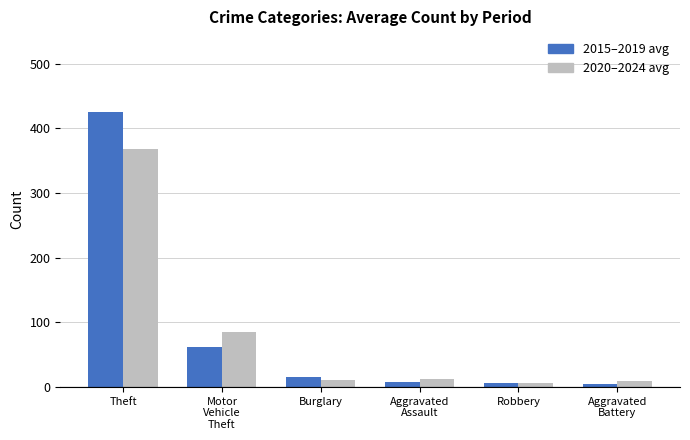

What is the difference between the maximum and minimum values in the 2020–2024 avg series?

362.2